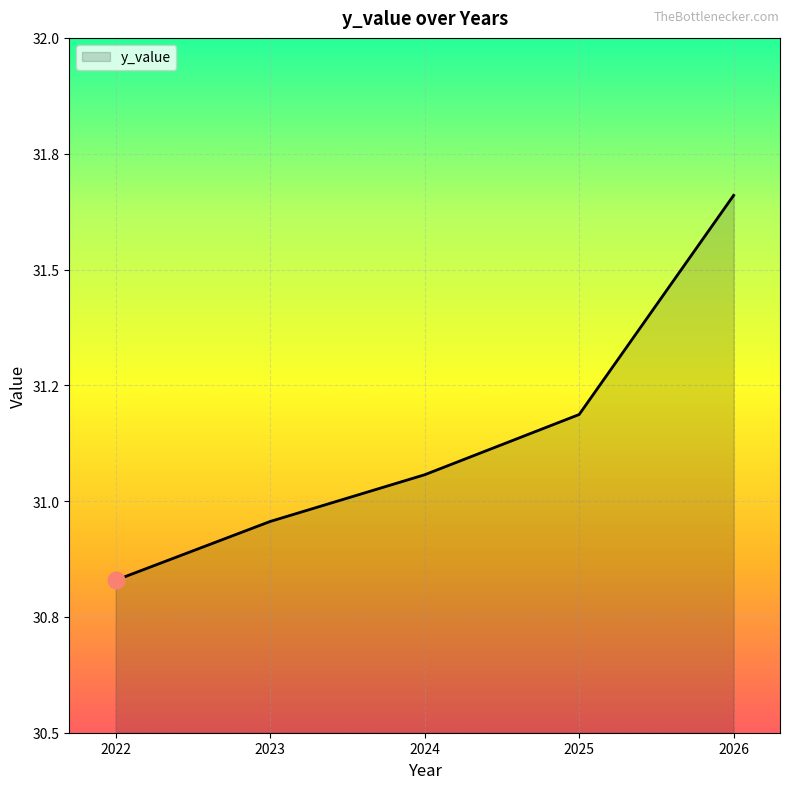

True or false: there are more than 2 points higher than both neighbors.

False